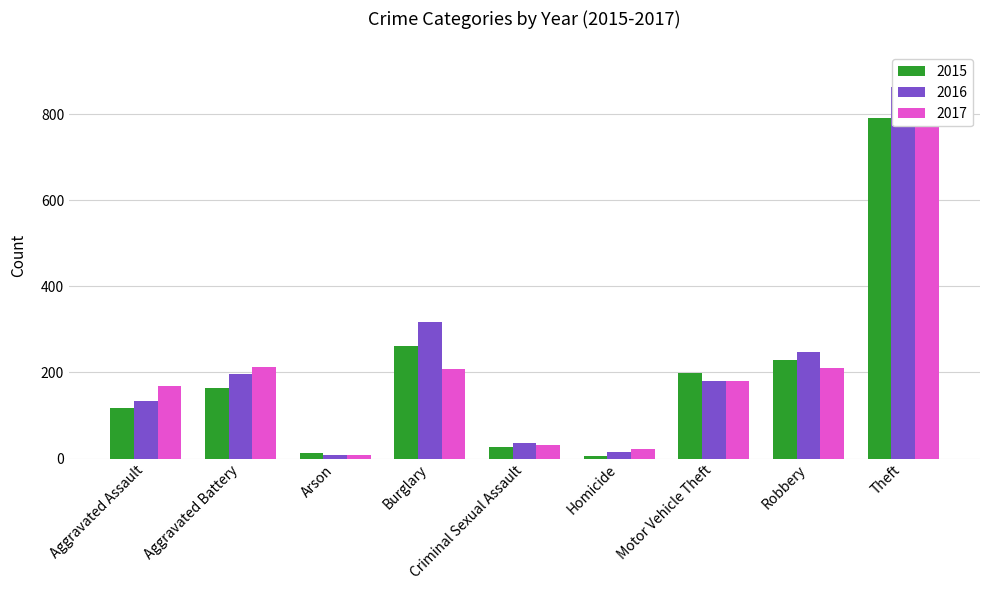

What is the difference between the second highest and second lowest values in the 2016 series?

300